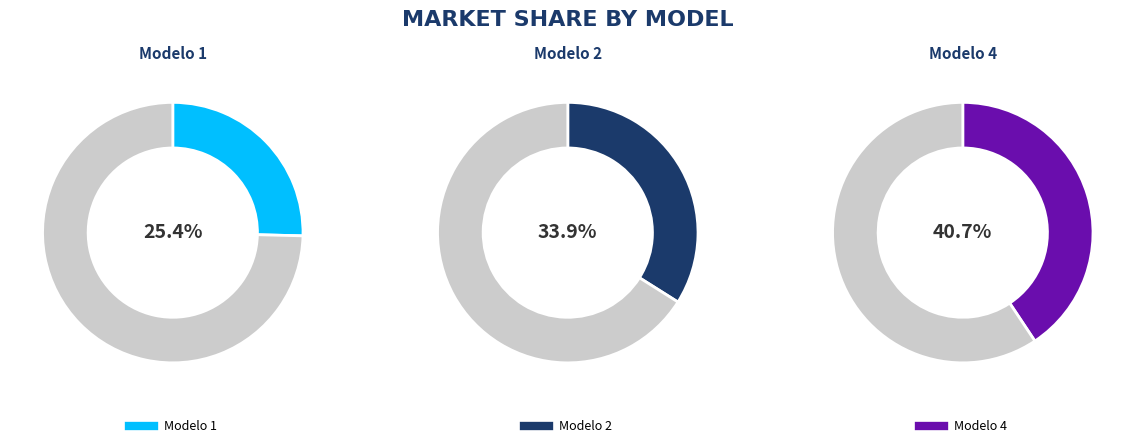

Between Modelo 2 and Modelo 4, which is larger?

Modelo 4